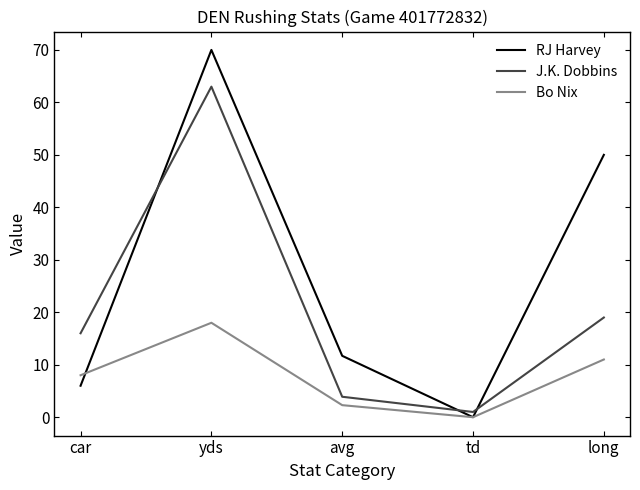

At which category is the sum across all series the highest?

yds